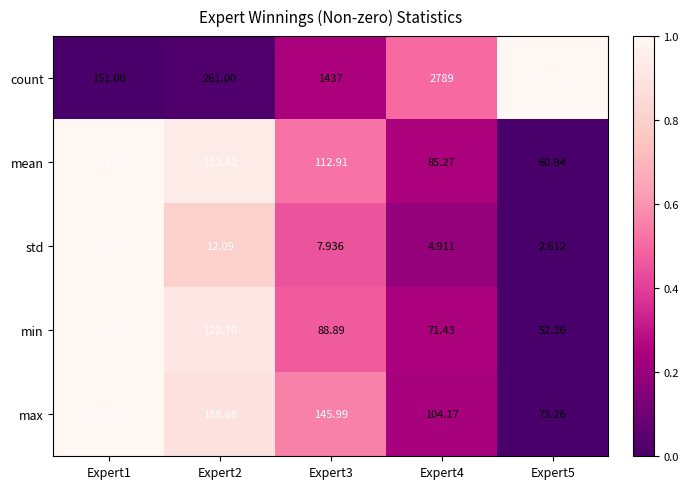

Which label corresponds to the largest value in the chart?

Expert5